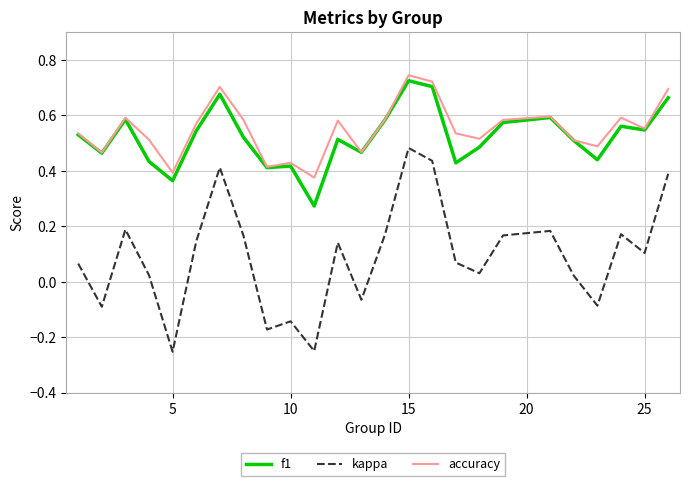

True or false: kappa and f1 cross at least once.

False